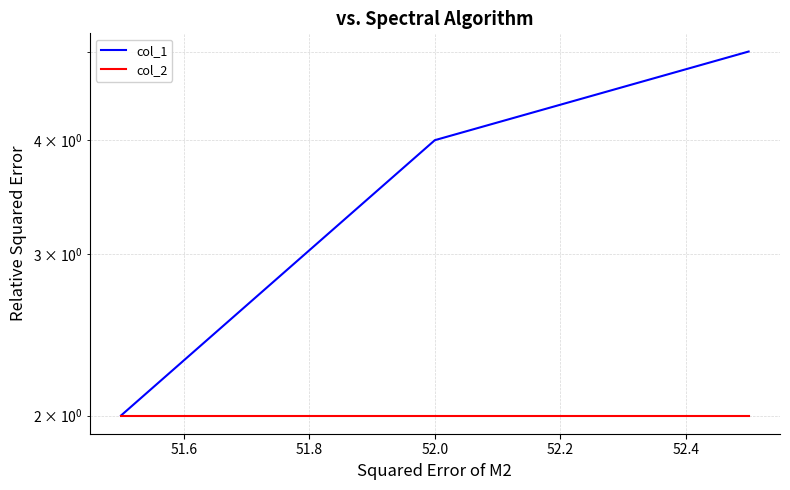

What is the value of the col_1 point at the 3rd from the left?

5